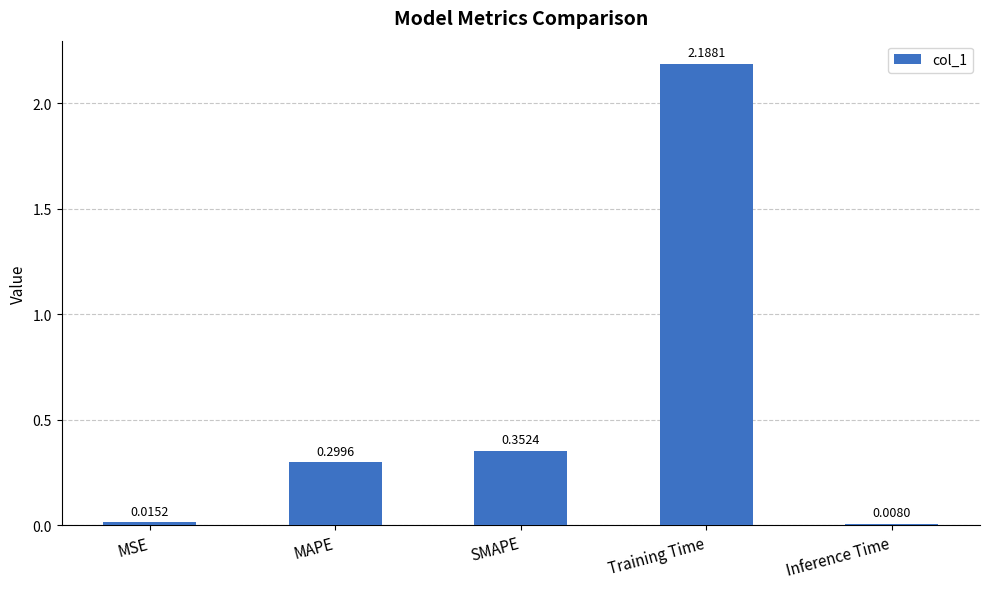

How many bars are there in total?

5